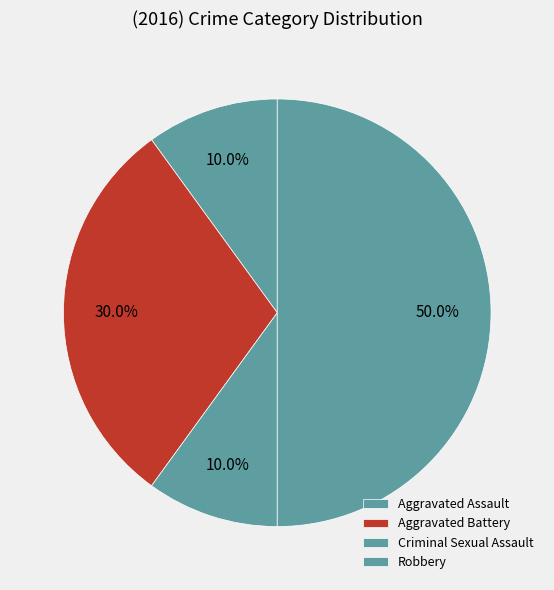

Which slice is the smallest?

Aggravated Assault